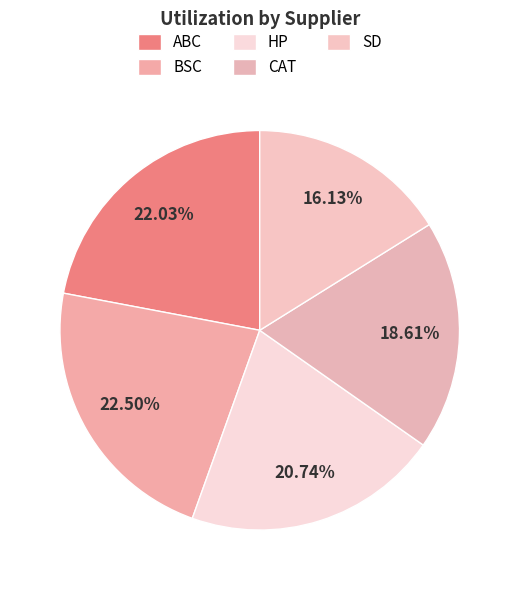

Is there any slice that represents more than half of the pie?

No